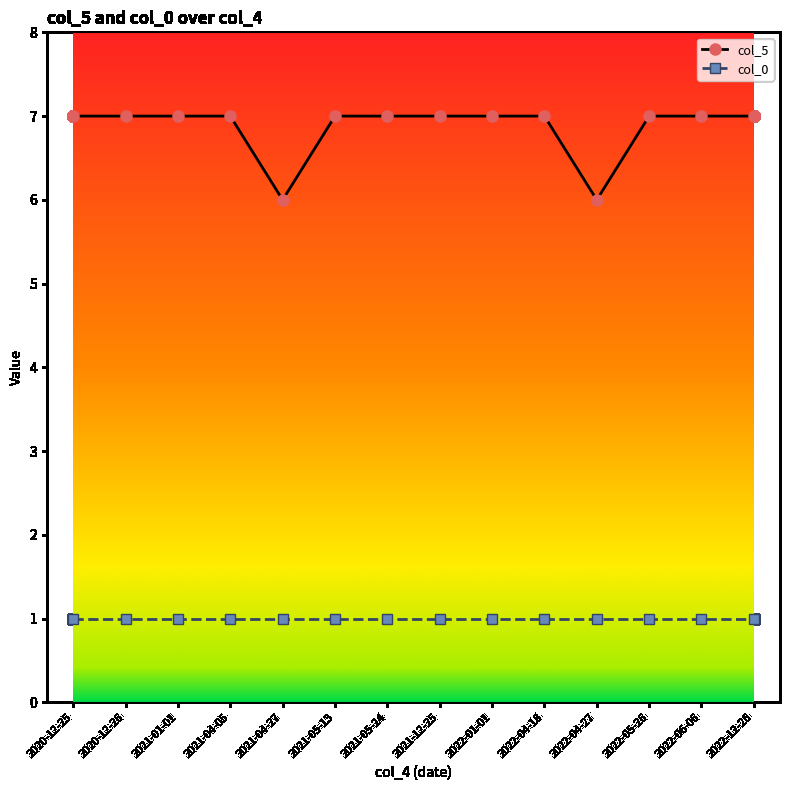

Which series has the widest spread of values?

col_5